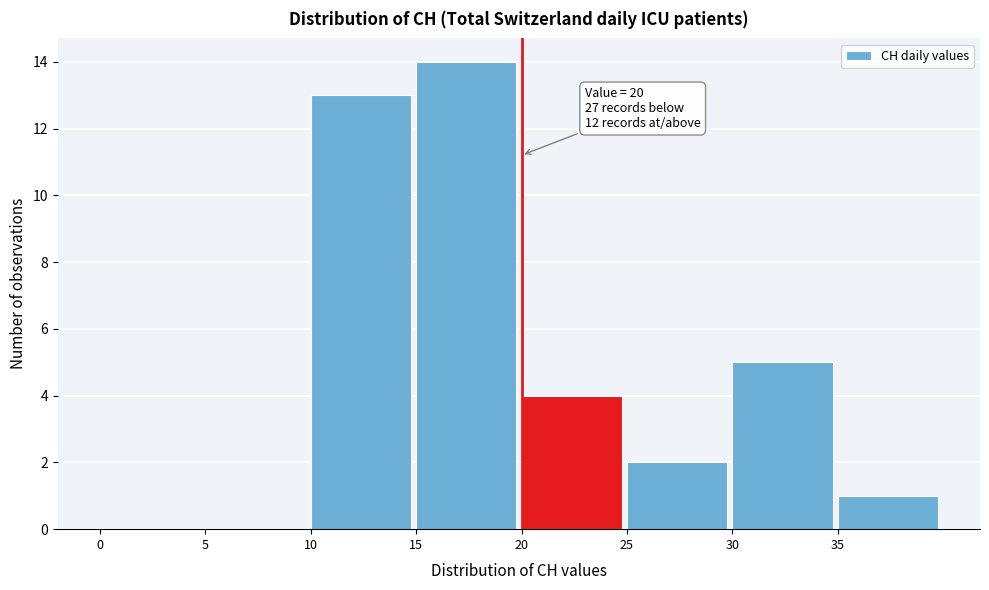

Which range on the x-axis has the tallest bar?

15 to 20